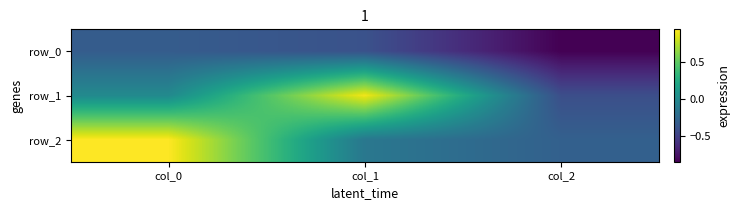

What is the average value of the row_0 series?

-0.5